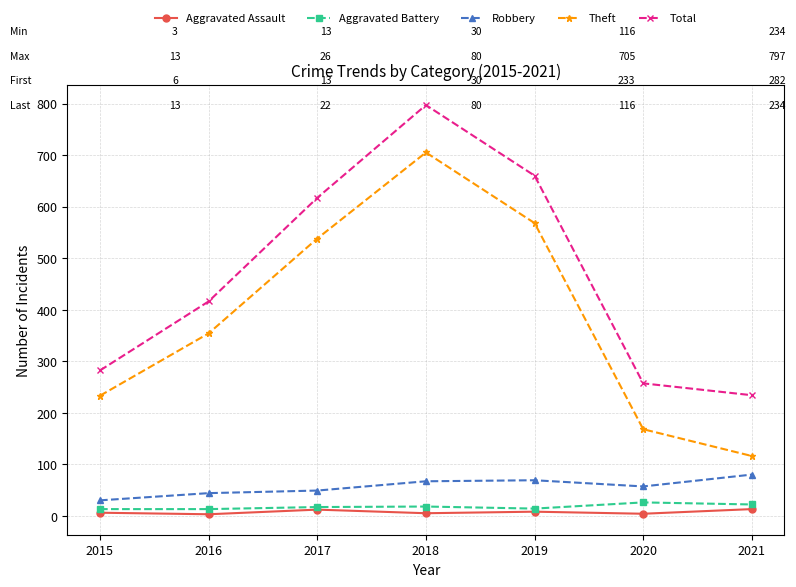

How many lines are shown in the chart?

5